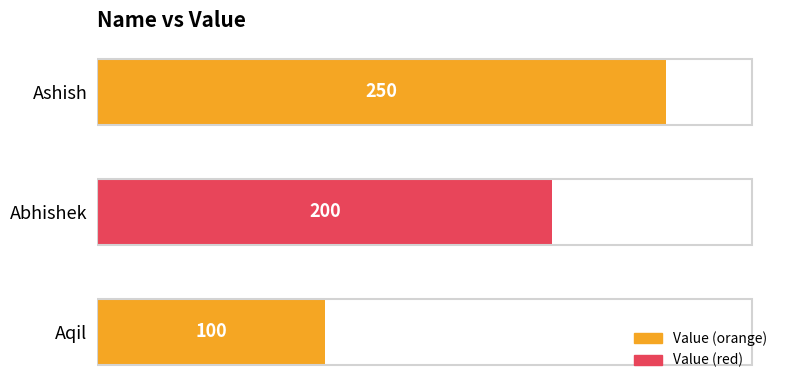

At which label is the value closest to 175?

Abhishek